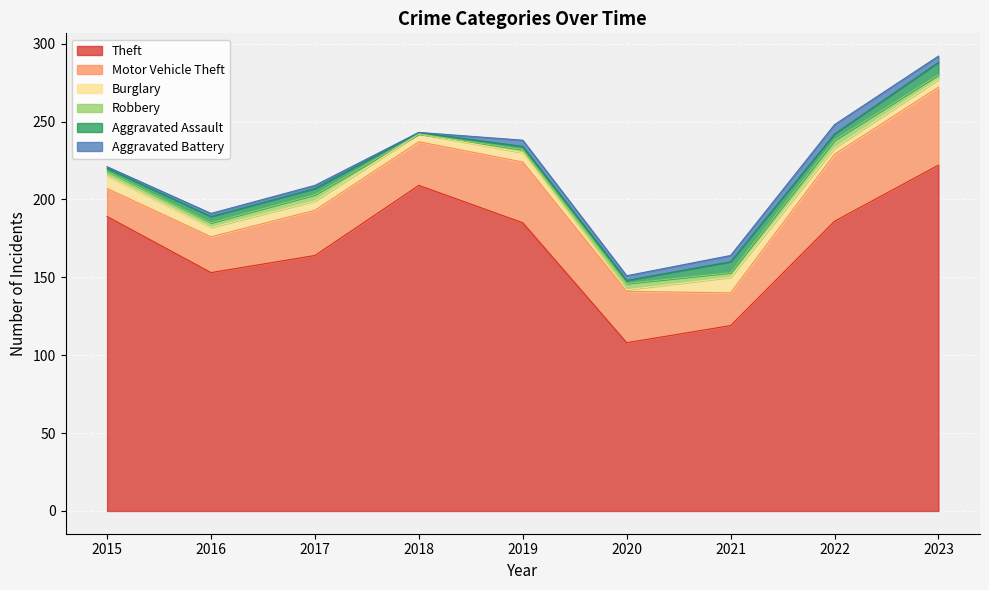

At which category does Robbery reach its first local peak?

2017